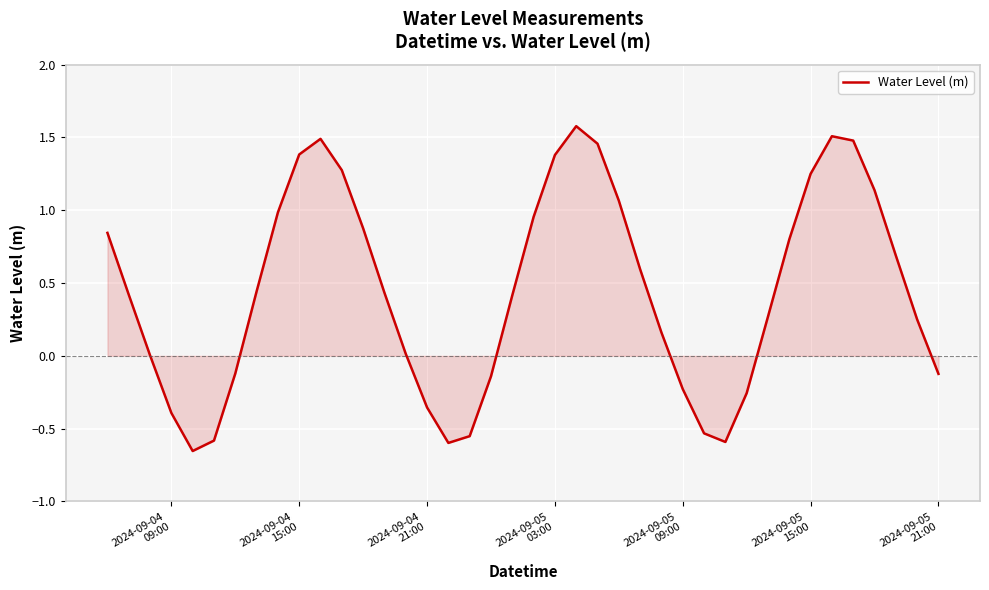

What is the maximum value shown in the chart?

1.6